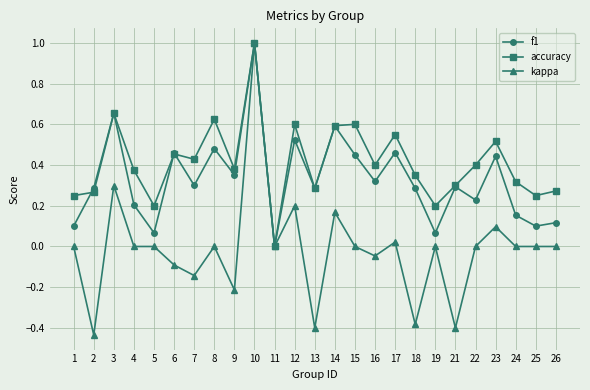

Which series changed the most between 1 and 6?

f1